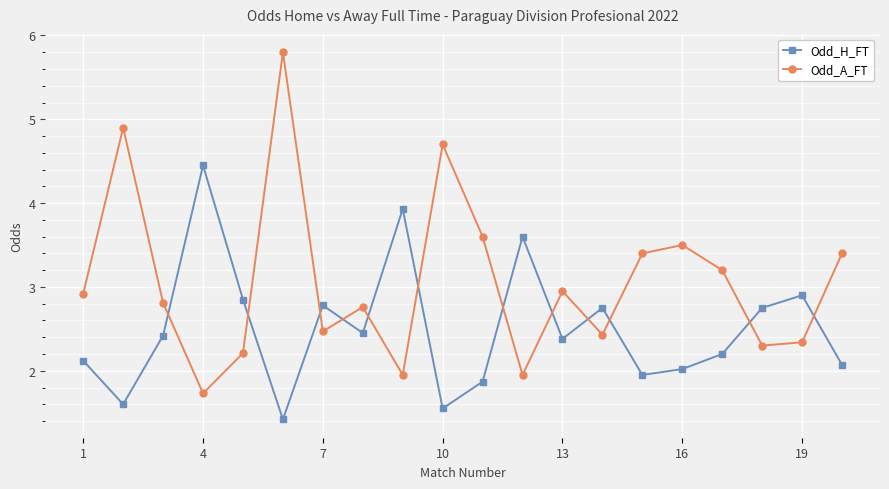

Which series has the largest range (max minus min)?

Odd_A_FT